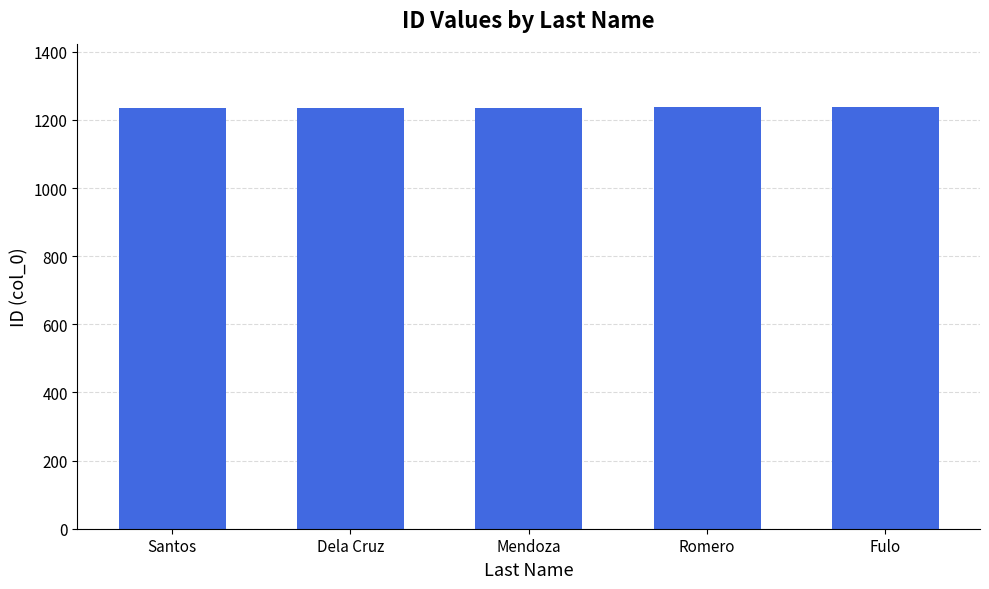

What is the smallest value displayed?

1234